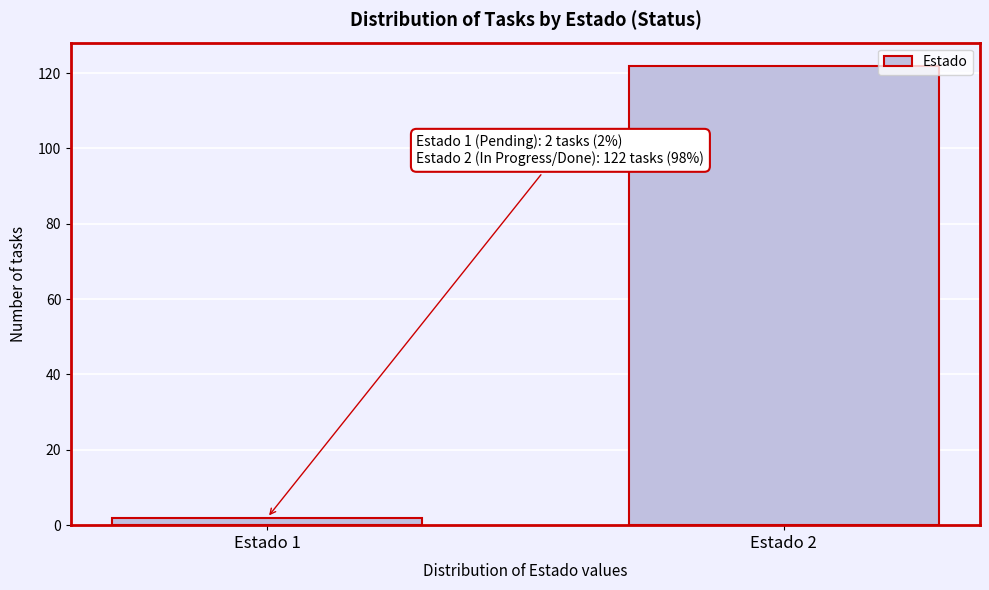

Reading right to left, what are all the values shown in this chart?

Estado 2=122	Estado 1=2